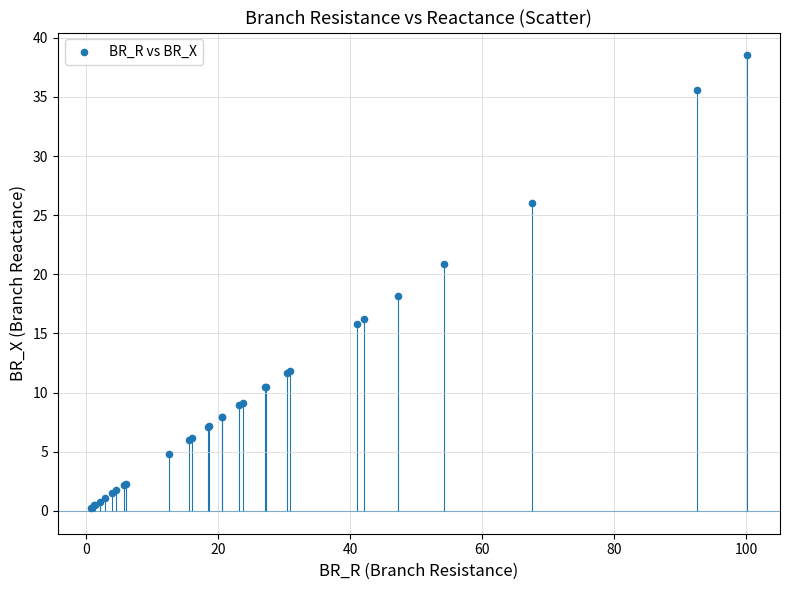

What Y value in the scatter plot is closest to 19?

18.2